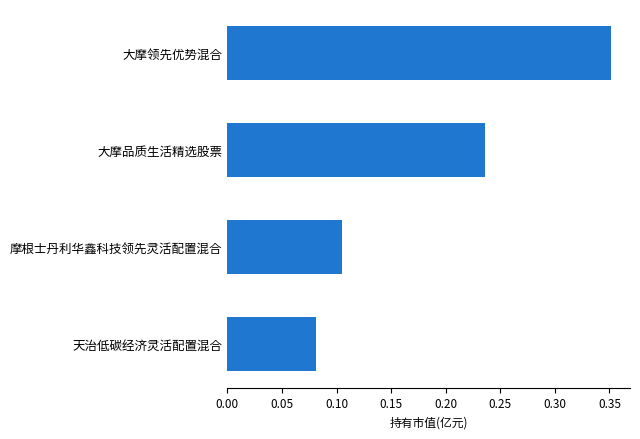

How many bars are there in total?

4